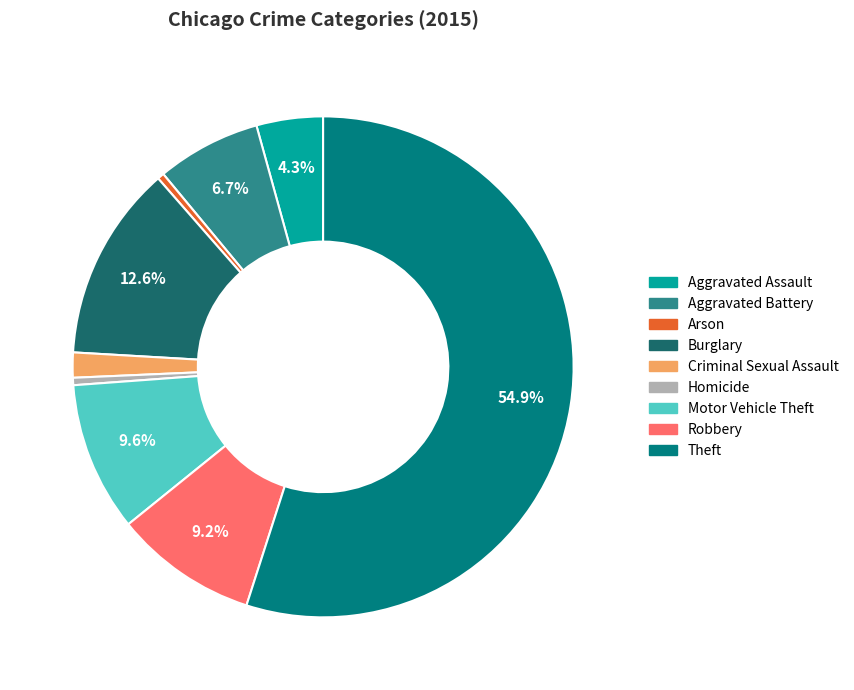

Rank the categories by value from lowest to highest.

Arson, Homicide, Criminal Sexual Assault, Aggravated Assault, Aggravated Battery, Robbery, Motor Vehicle Theft, Burglary, Theft